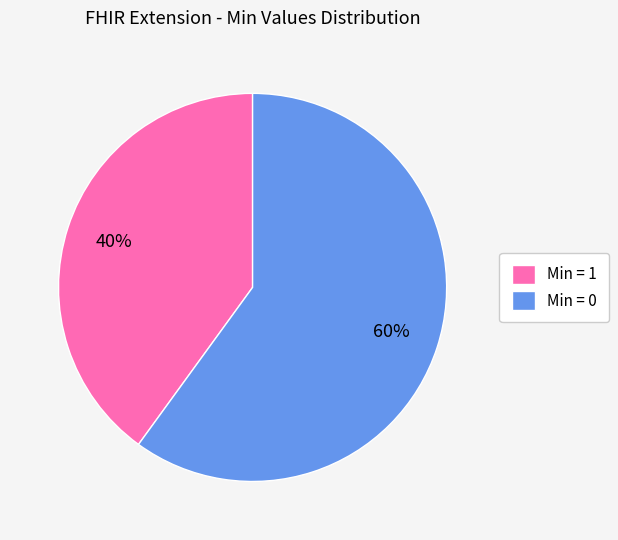

What is the ratio of the value at Min = 1 to the value at Min = 0?

0.7